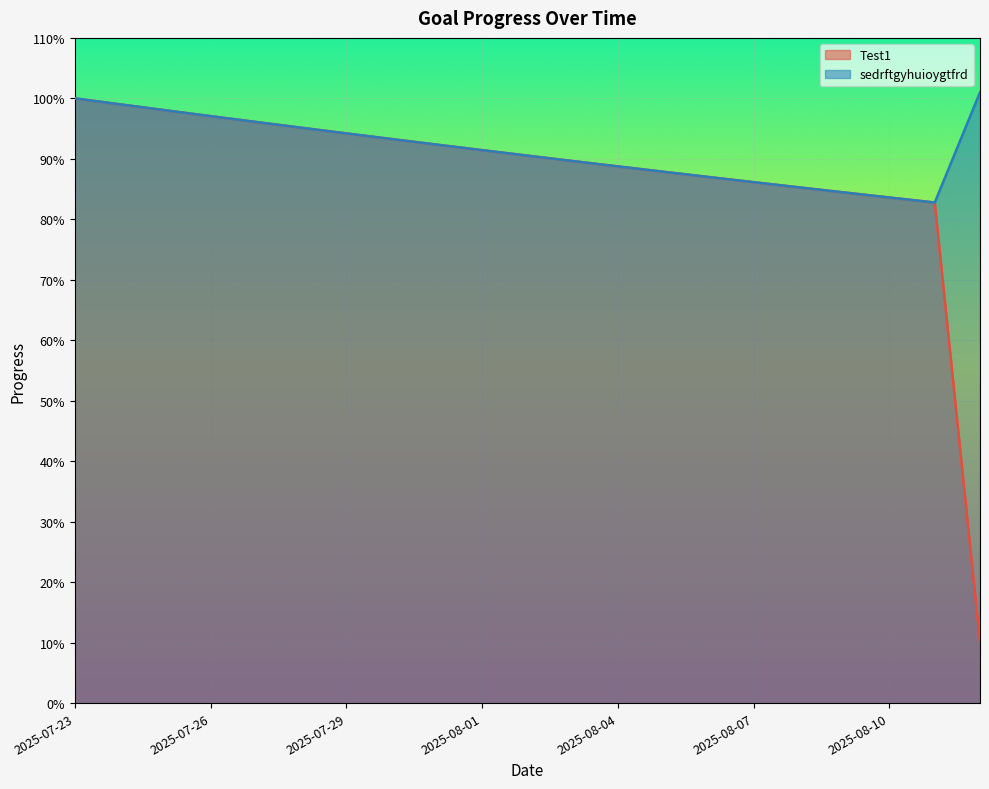

True or false: sedrftgyhuioygtfrd has more than 1 interior local peaks.

False